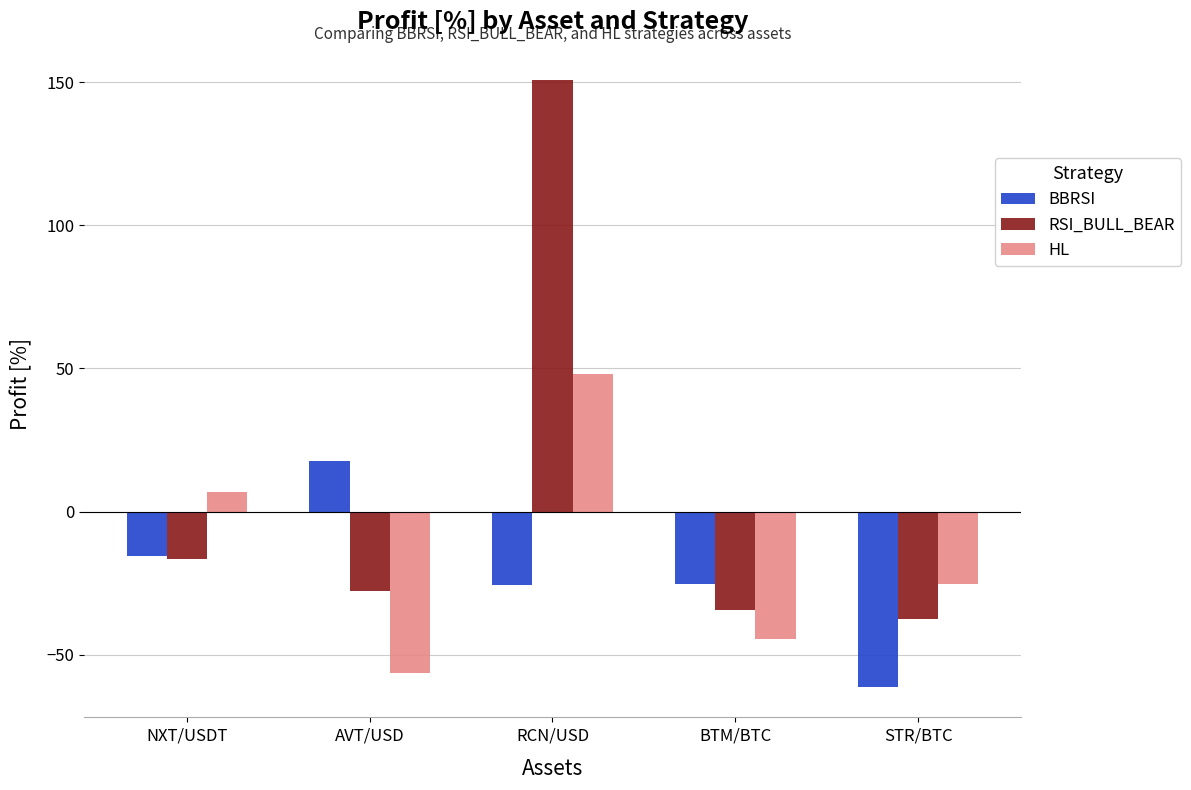

How many negative values does the BBRSI series have?

4